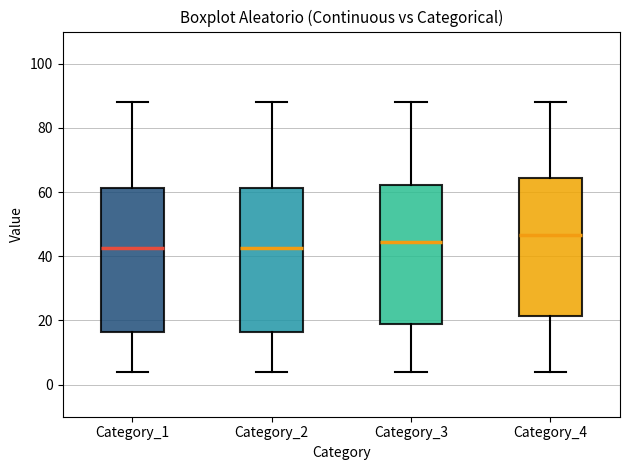

Reading left to right, read every box against the y-axis: the position of its median line, the range the box covers, and the ends of its whiskers. The values are not printed on the chart, so give them approximately, as read against the axis.

Category_1: median 42, box 16 to 62, whiskers 4 to 88
Category_2: median 42, box 16 to 62, whiskers 4 to 88
Category_3: median 44, box 18 to 62, whiskers 4 to 88
Category_4: median 46, box 22 to 64, whiskers 4 to 88